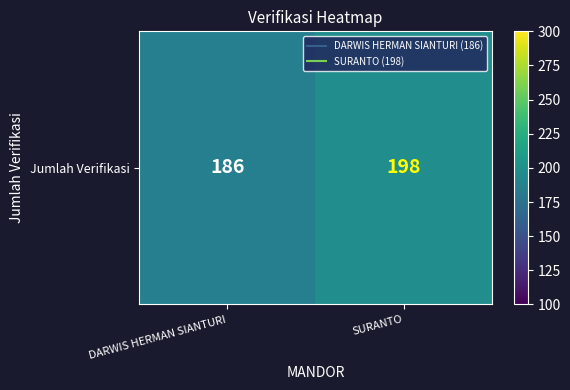

Count the number of categories in the chart.

2